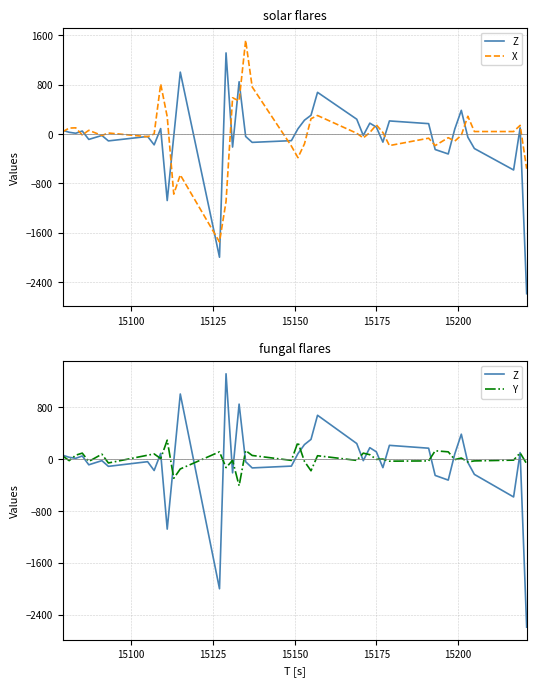

How many data points does each series have?

40